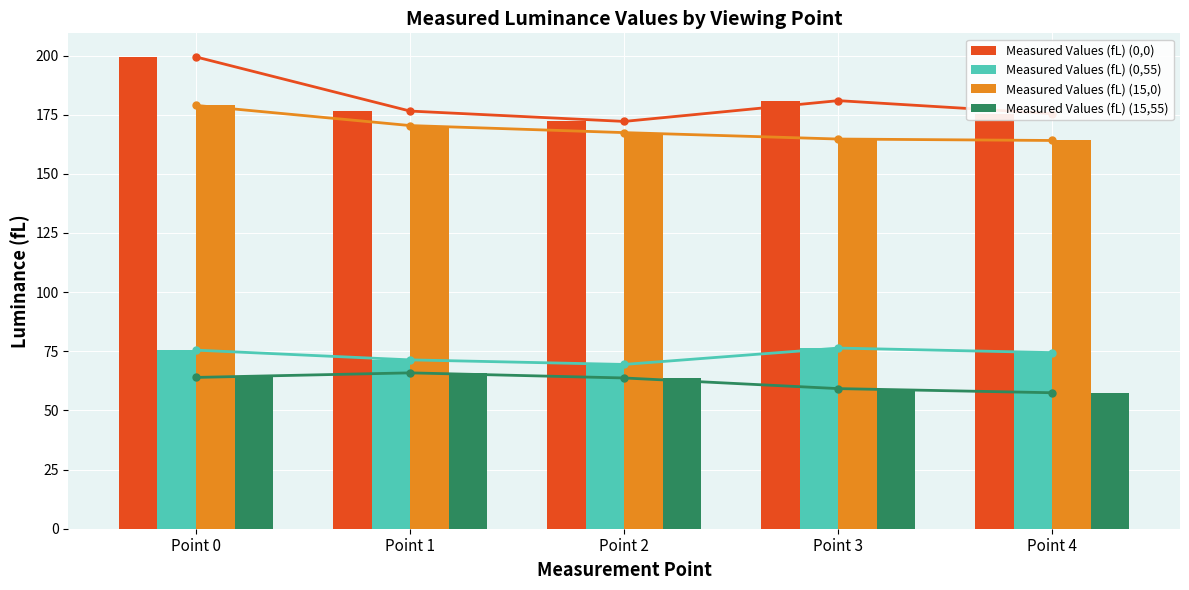

How many bars are there in each group?

4